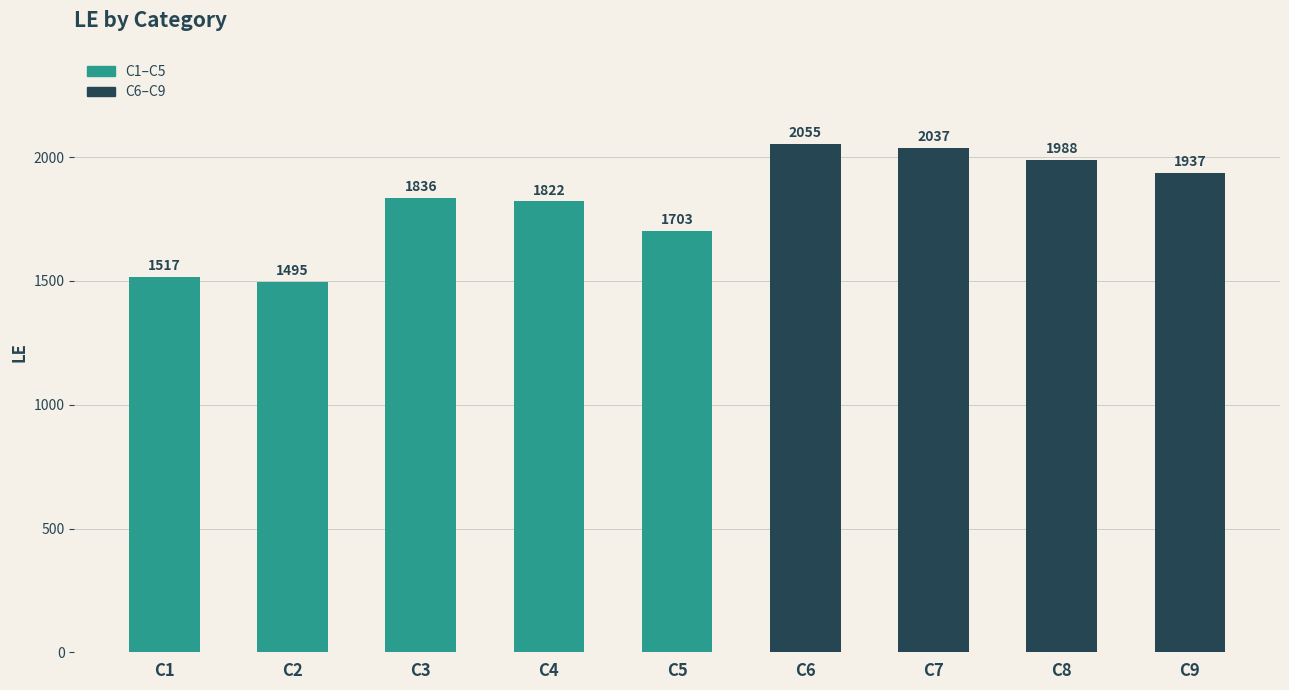

True or false: the data shows 2305 at C2.

False